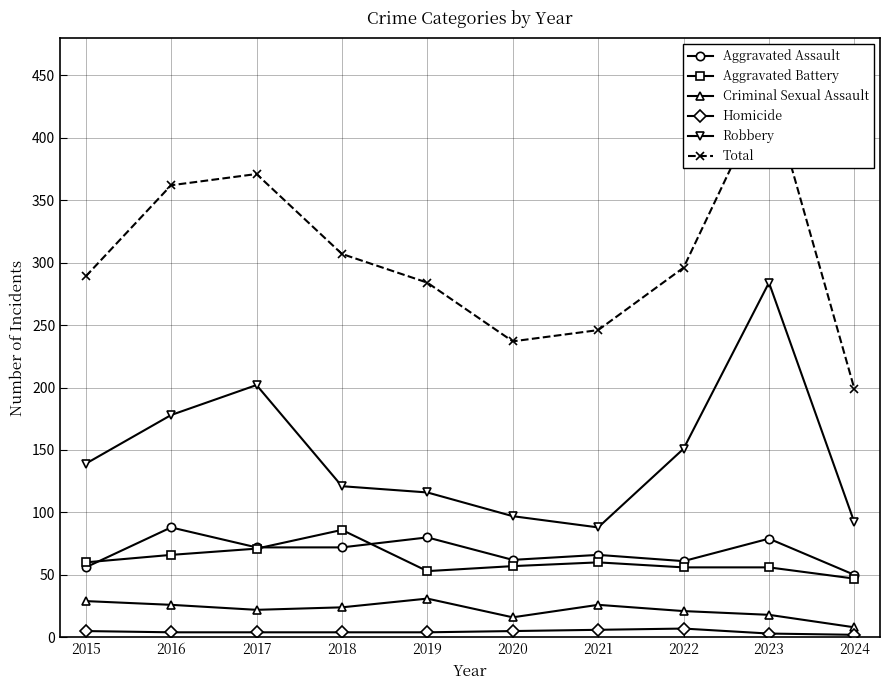

Rank the categories by Robbery value from lowest to highest.

2021, 2024, 2020, 2019, 2018, 2015, 2022, 2016, 2017, 2023